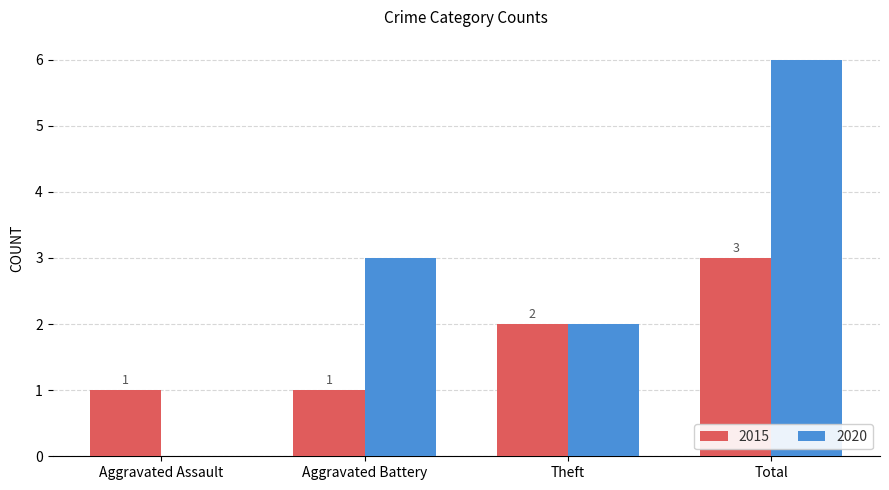

How many series are shown in this chart?

2